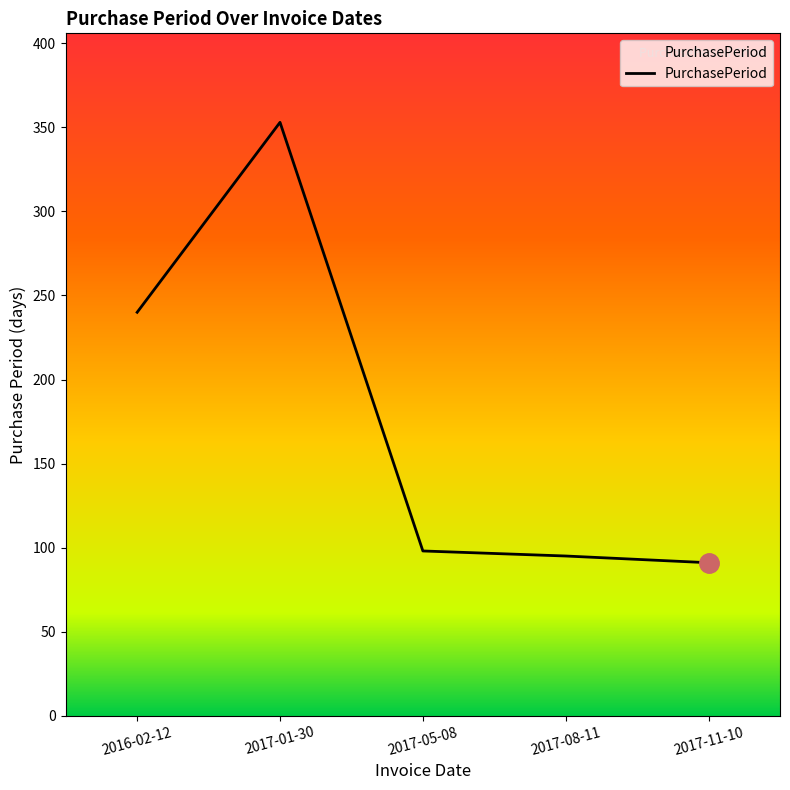

Where is the first local maximum?

2017-01-30